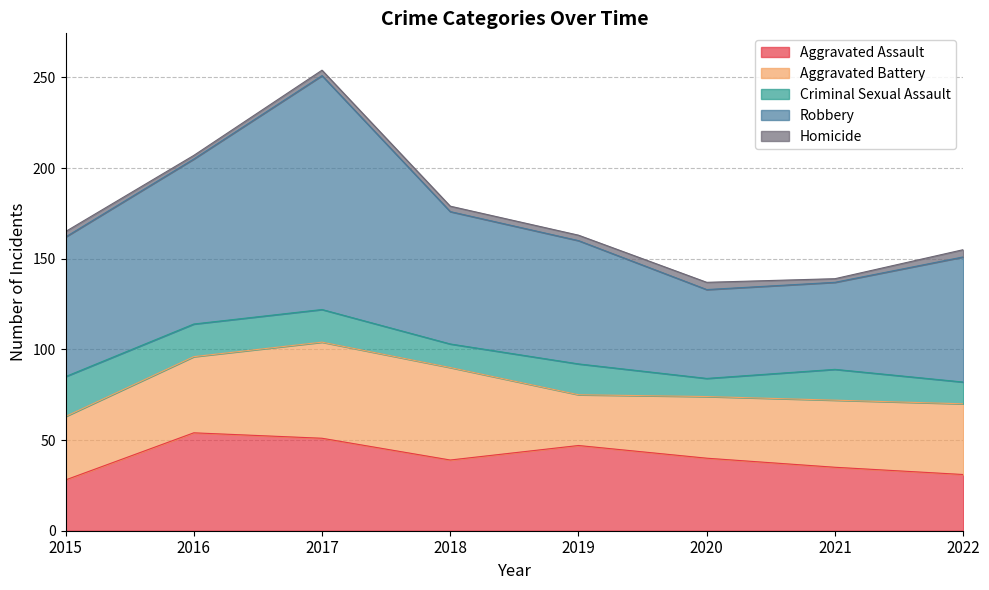

How many data points in Homicide are less than 3?

2